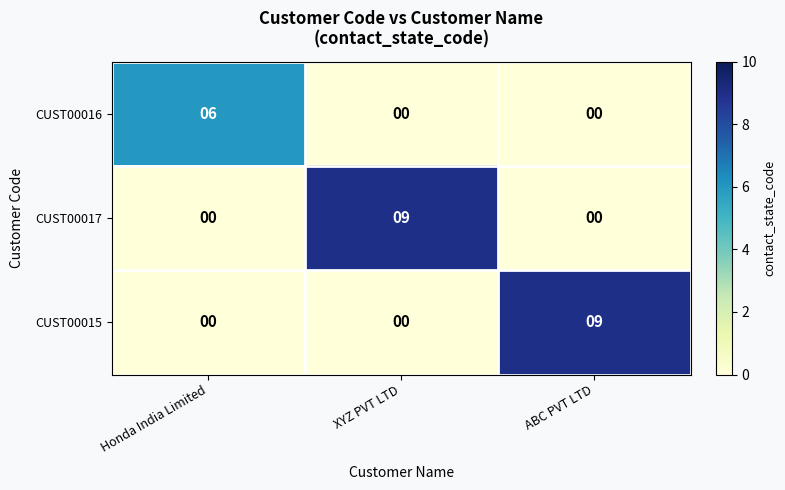

Reading left to right, list all the values displayed in this chart.

CUST00016: 6	0	0
CUST00017: 0	9	0
CUST00015: 0	0	9